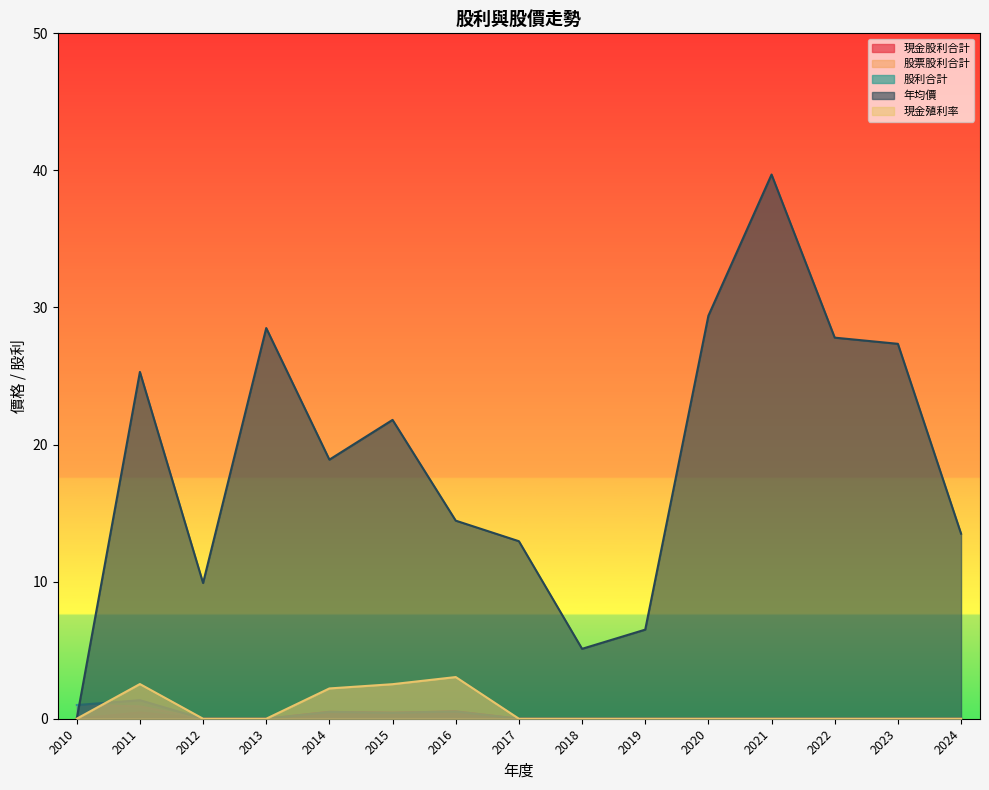

Where is 股票股利合計 nearest to the value 0?

2012